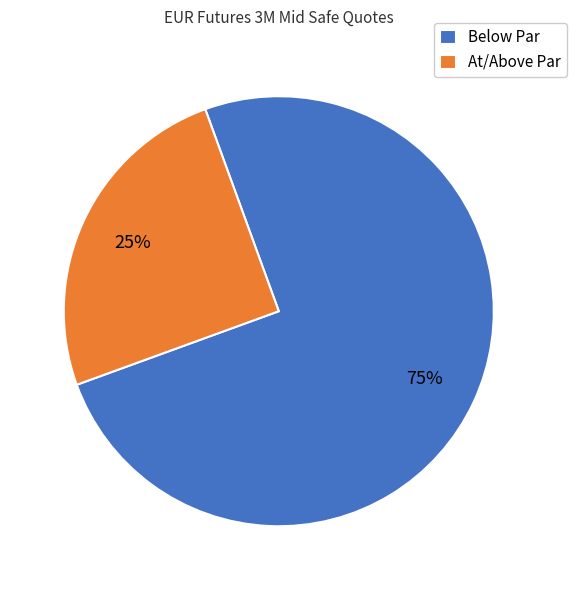

Rank the categories by value from lowest to highest.

At/Above Par, Below Par